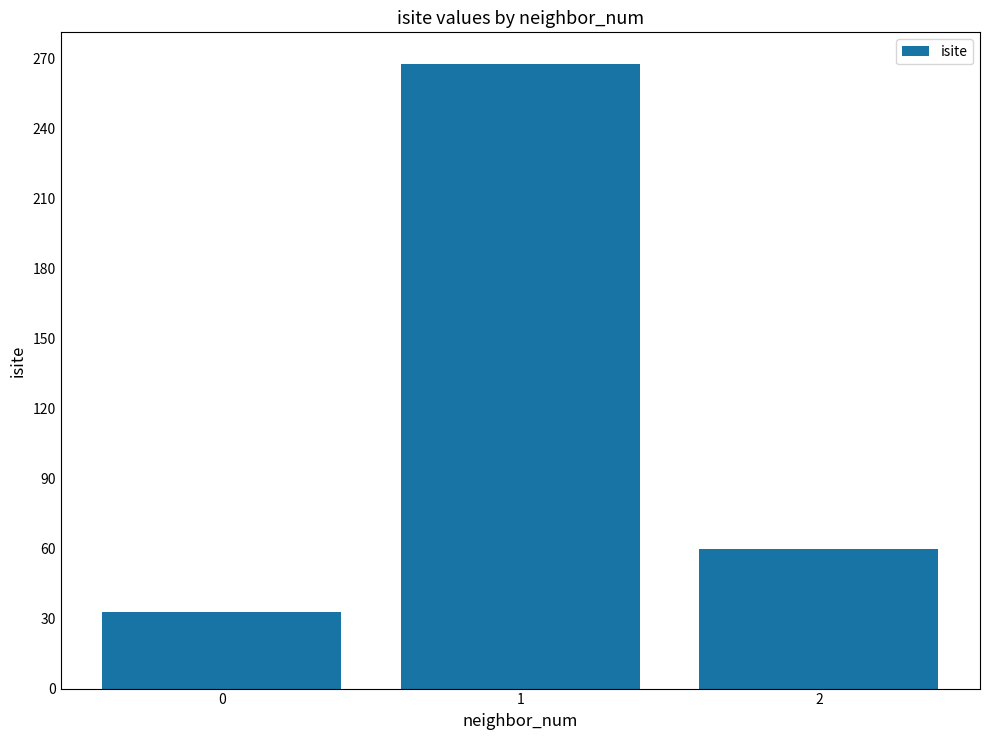

How many bars are there in total?

3